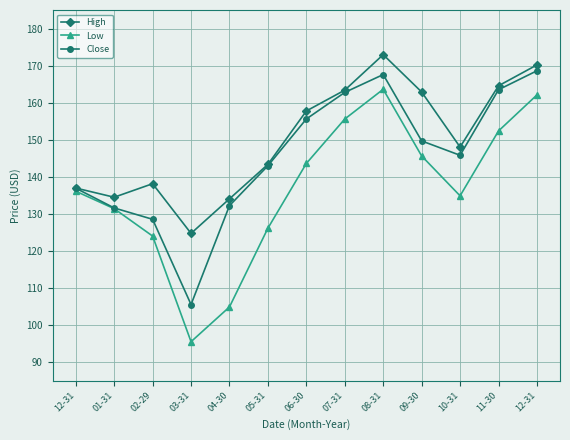

What is the value of the High point at the 9th from the left?

173.0